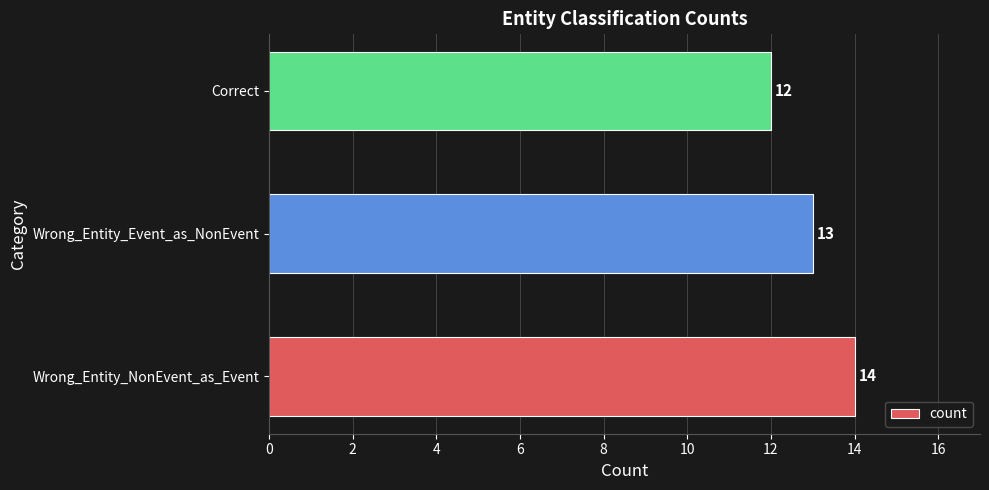

What is the sum of the values at Correct and Wrong_Entity_NonEvent_as_Event?

26